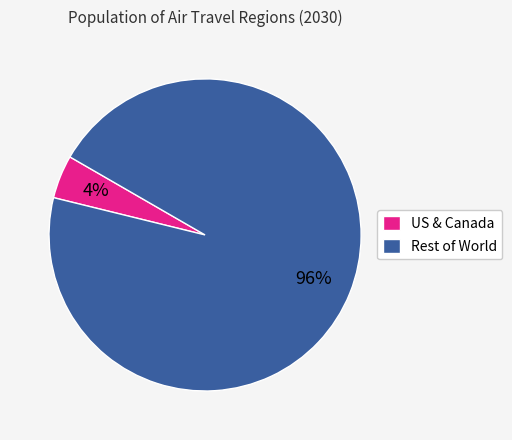

Between US & Canada and Rest of World, which is larger?

Rest of World